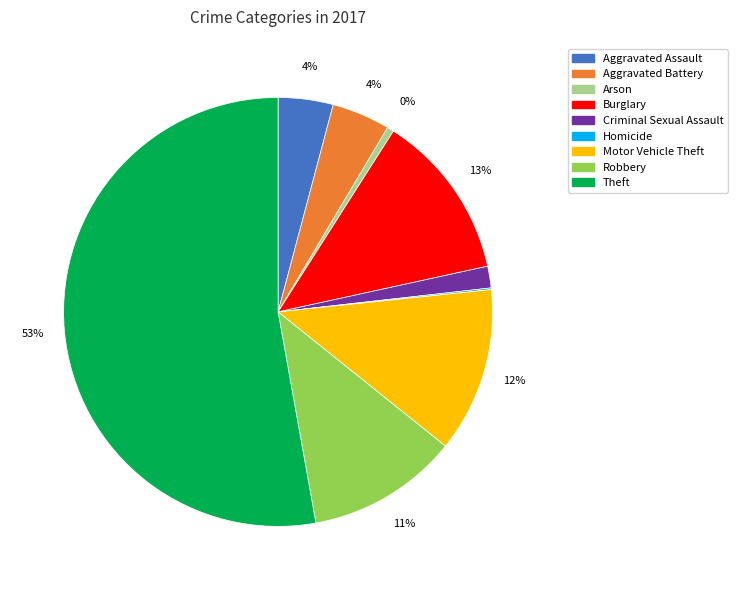

To the nearest percent, what portion does Burglary represent?

13%